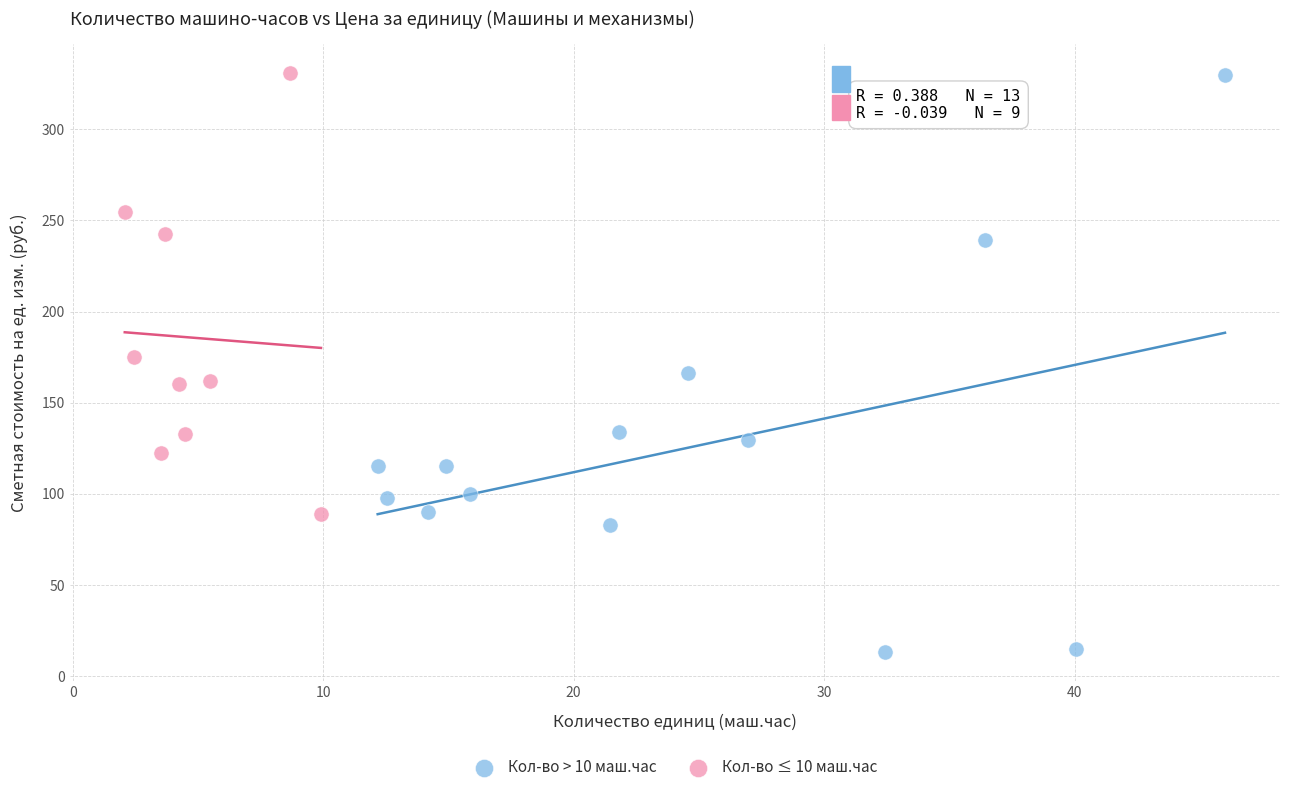

Which series has the widest spread of Y values?

Кол-во > 10 маш.час